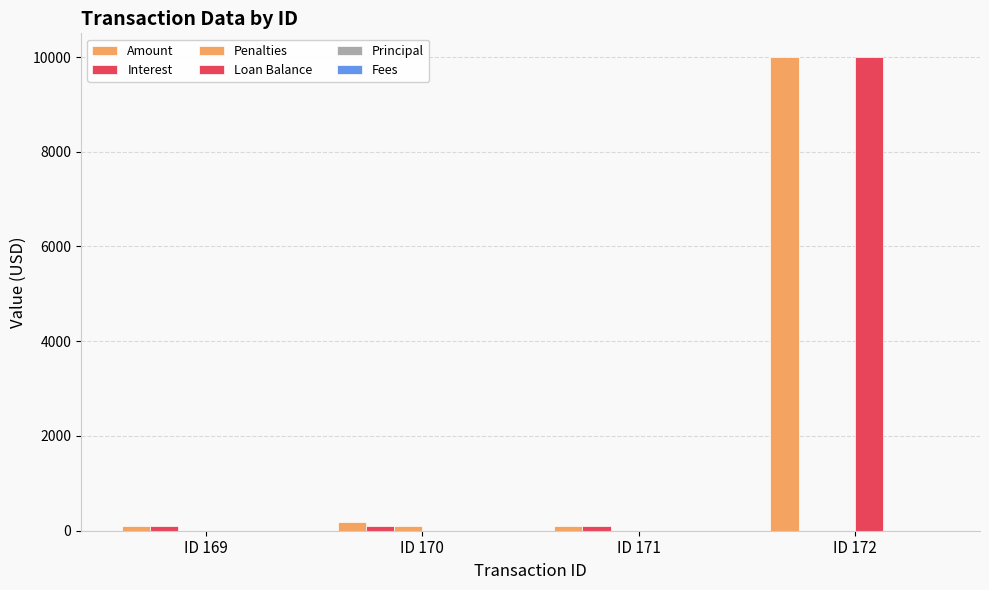

At which label is Loan Balance closest to 5000?

ID 169